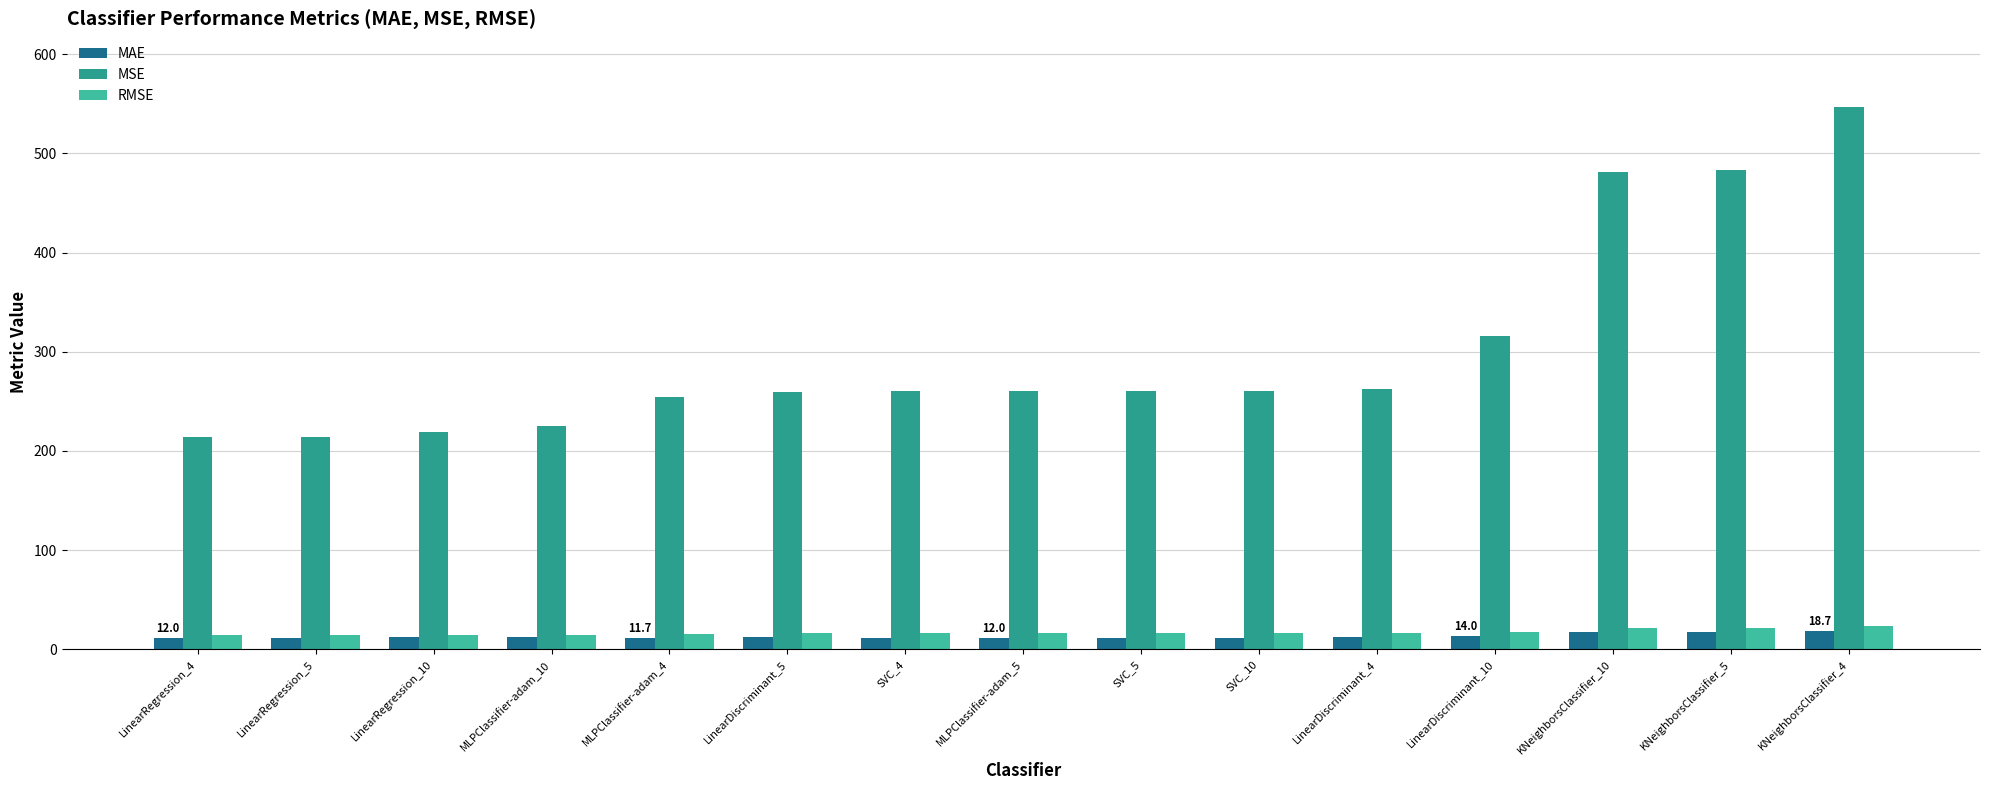

Are the bars horizontal?

No